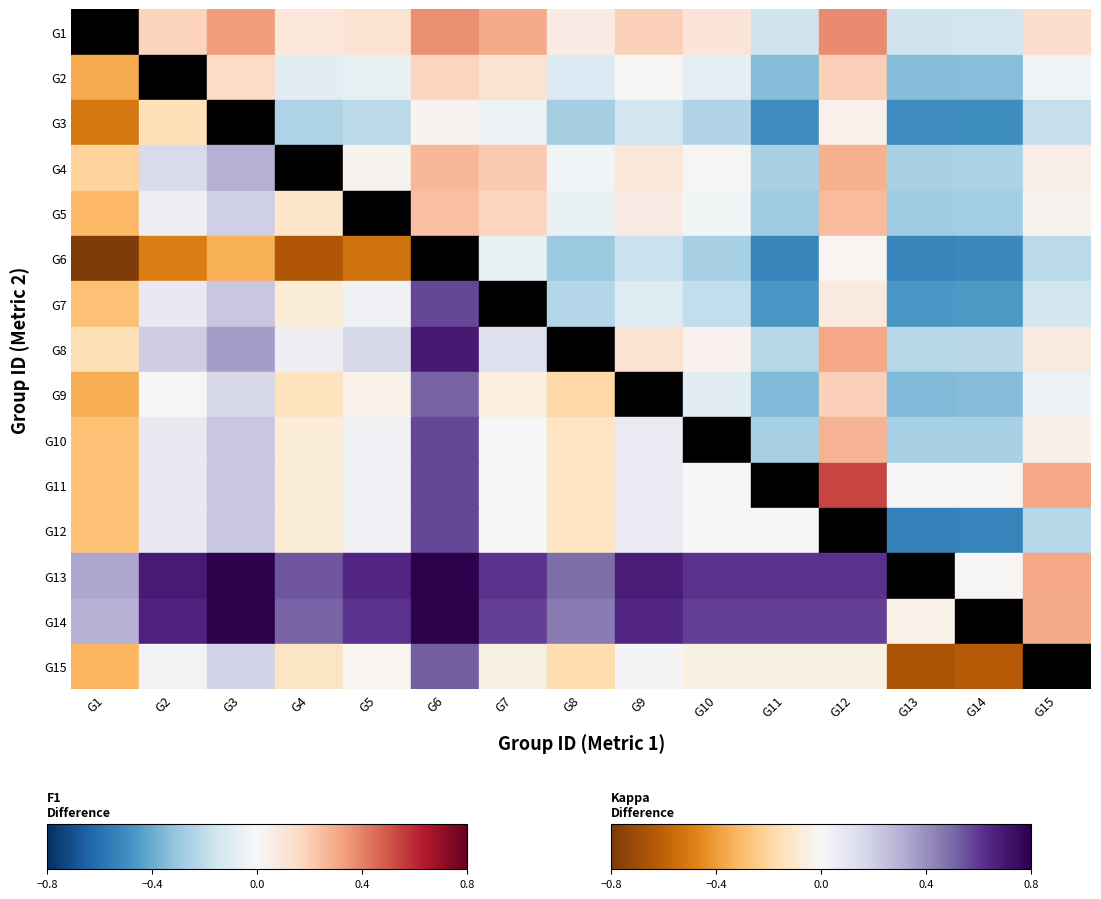

At which label is 9 closest to 0?

kappa